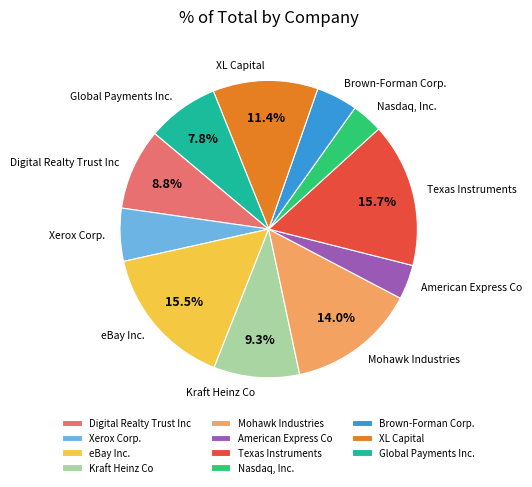

To the nearest percent, what is the combined percentage of XL Capital and Global Payments Inc.?

19%